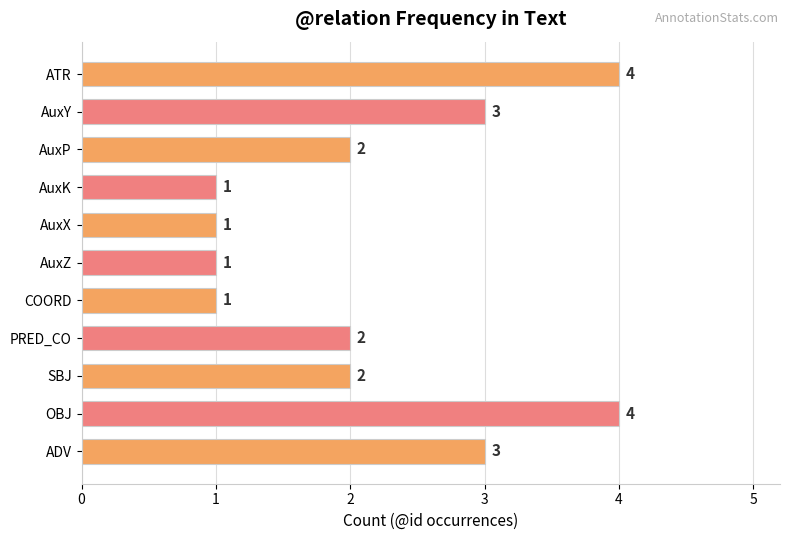

Reading top to bottom, transcribe all the data shown in this chart.

ATR=4	AuxY=3	AuxP=2	AuxK=1	AuxX=1	AuxZ=1	COORD=1	PRED_CO=2	SBJ=2	OBJ=4	ADV=3